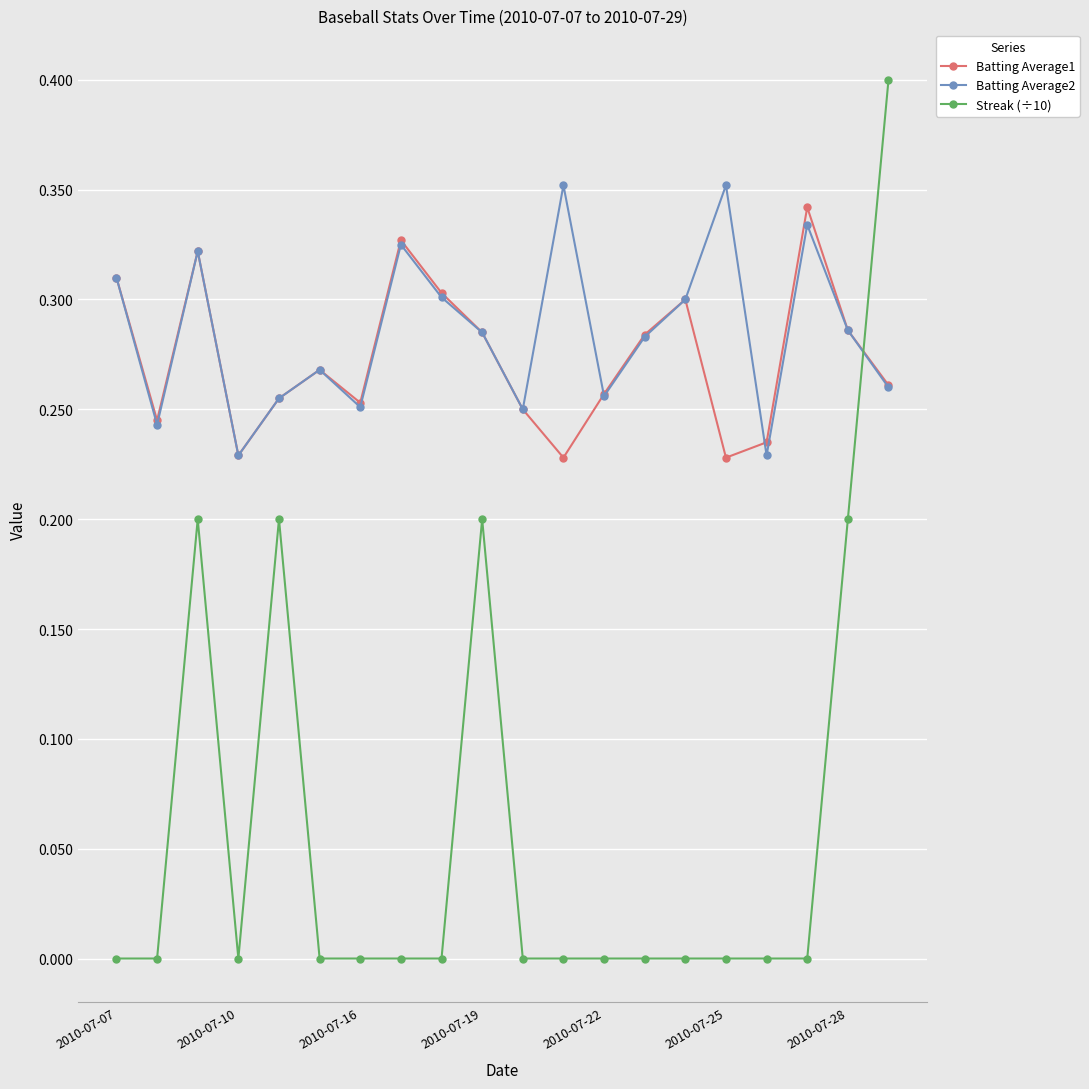

In Batting Average2, how many points are higher than both neighbors (excluding endpoints)?

6